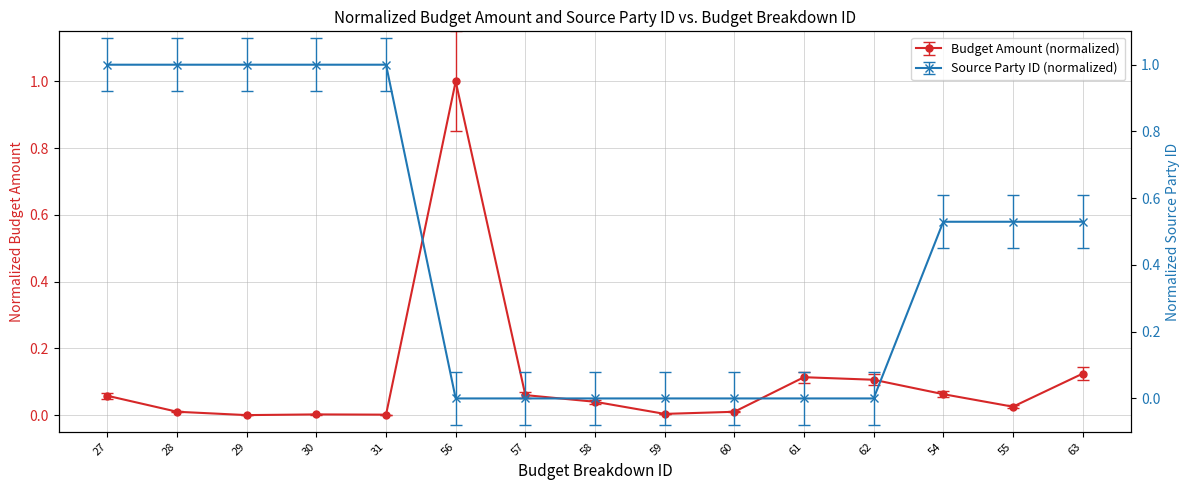

Rank the series by their average value, from lowest to highest.

Budget Amount (HNL/USD), Source Party ID